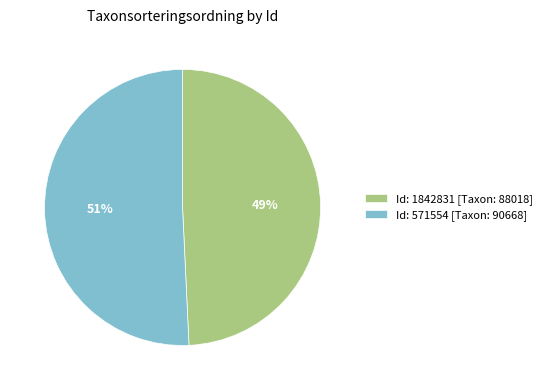

To the nearest percent, what portion does Id: 571554 [Taxon: 90668] represent?

51%